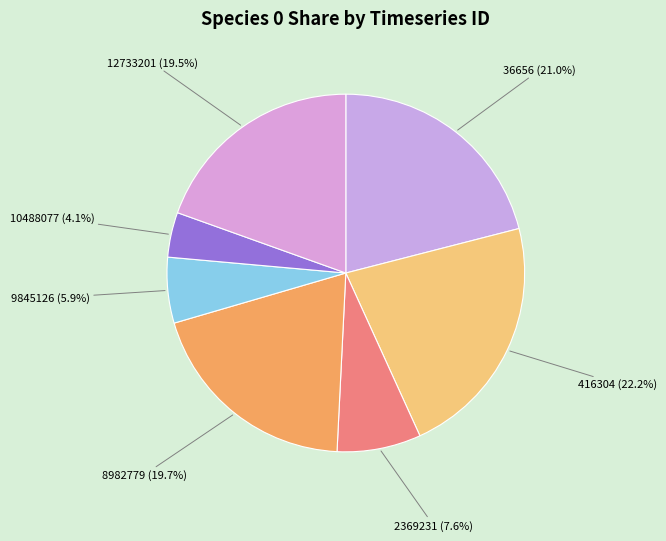

To the nearest percent, what is the average slice percentage?

14%